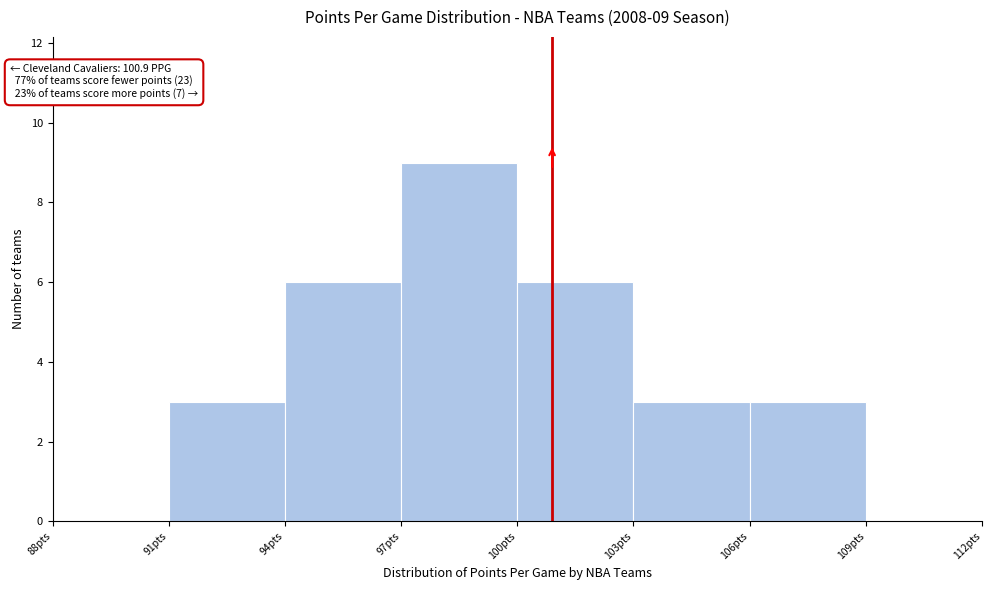

Over which range of the x-axis is the bar tallest?

97 to 100